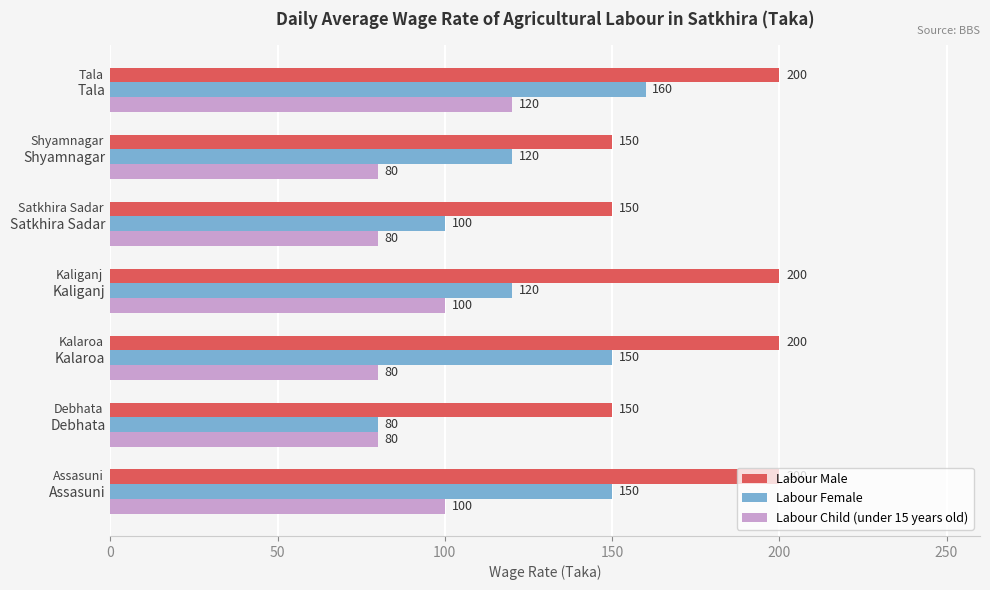

How many categories are shown in the chart?

7